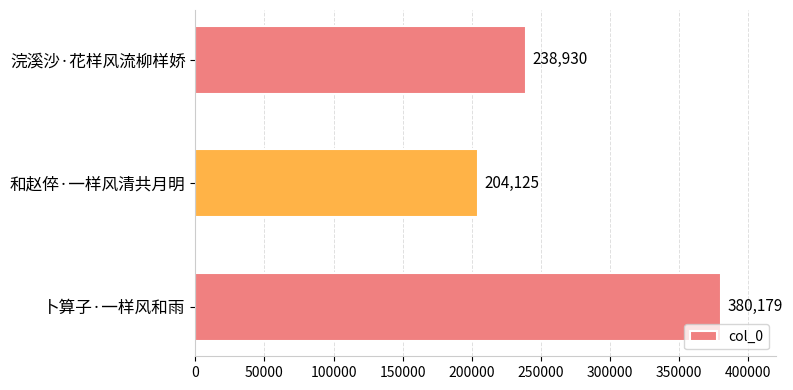

Between 卜算子·一样风和雨 and 和赵倅·一样风清共月明, which is larger?

卜算子·一样风和雨